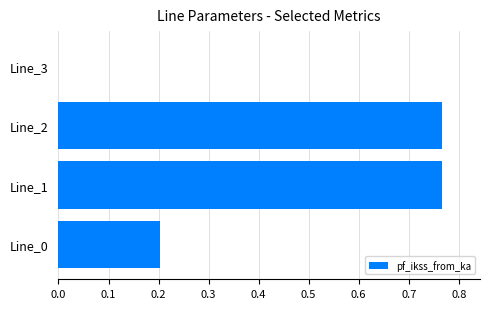

What is the change in value from Line_0 to Line_1?

+0.6